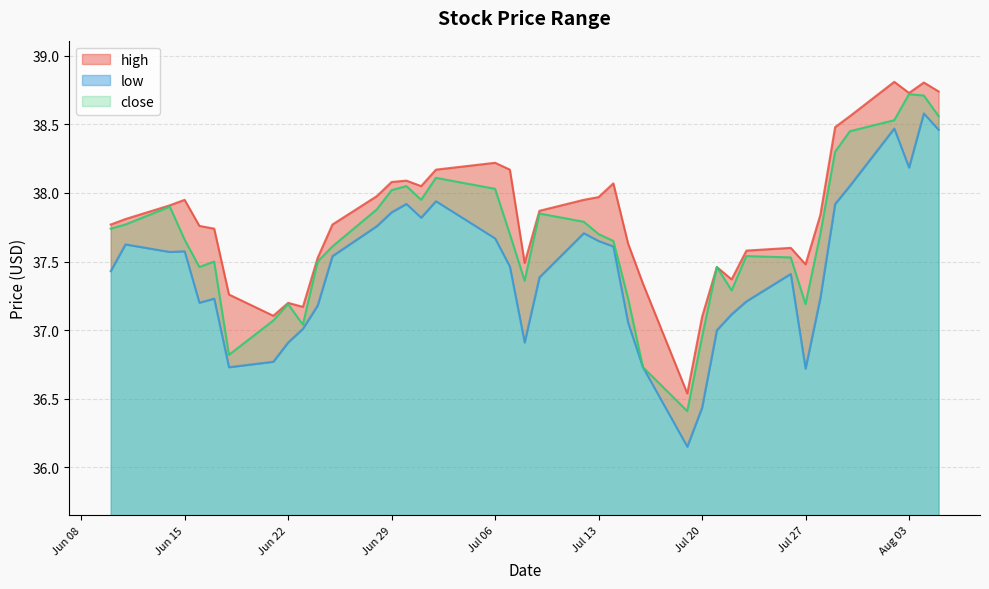

Reading left to right, extract all data points from this chart.

high: 37.8	37.8	37.9	38.0	37.8	37.7	37.3	37.1	37.2	37.2	37.5	37.8	38.0	38.1	38.1	38.0	38.2	38.2	38.2	37.5	37.9	38.0	38.0	38.1	37.6	37.3	36.5	37.1	37.5	37.4	37.6	37.6	37.5	37.8	38.5	38.6	38.8	38.7	38.8	38.7
low: 37.4	37.6	37.6	37.6	37.2	37.2	36.7	36.8	36.9	37.0	37.2	37.5	37.8	37.9	37.9	37.8	37.9	37.7	37.5	36.9	37.4	37.7	37.6	37.6	37.1	36.7	36.2	36.4	37.0	37.1	37.2	37.4	36.7	37.2	37.9	38.1	38.5	38.2	38.6	38.5
close: 37.7	37.8	37.9	37.7	37.5	37.5	36.8	37.1	37.2	37.0	37.5	37.6	37.9	38.0	38.0	38.0	38.1	38.0	37.7	37.4	37.9	37.8	37.7	37.6	37.2	36.7	36.4	37.0	37.5	37.3	37.5	37.5	37.2	37.7	38.3	38.5	38.5	38.7	38.7	38.6